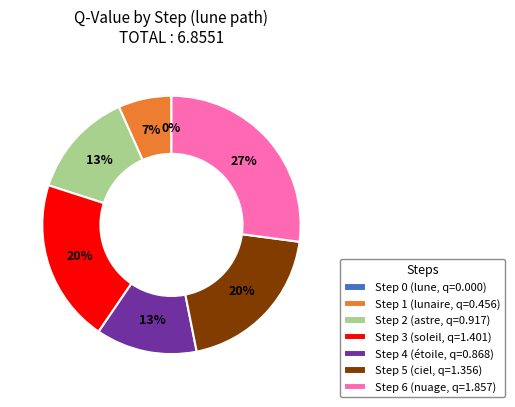

True or false: Step 5 accounts for 11% of the total.

False